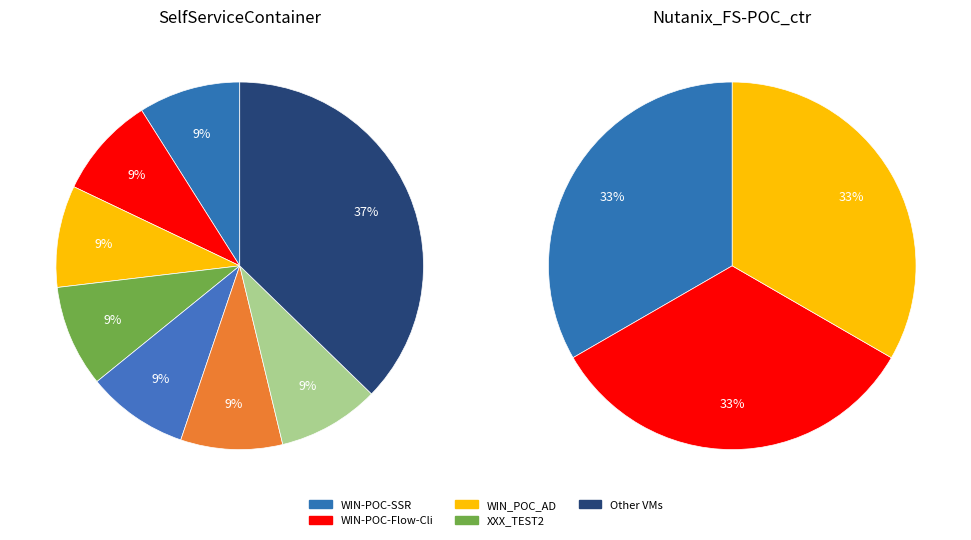

Rank the series by their maximum value, from lowest to highest.

Nutanix_FS-POC_ctr, SelfServiceContainer